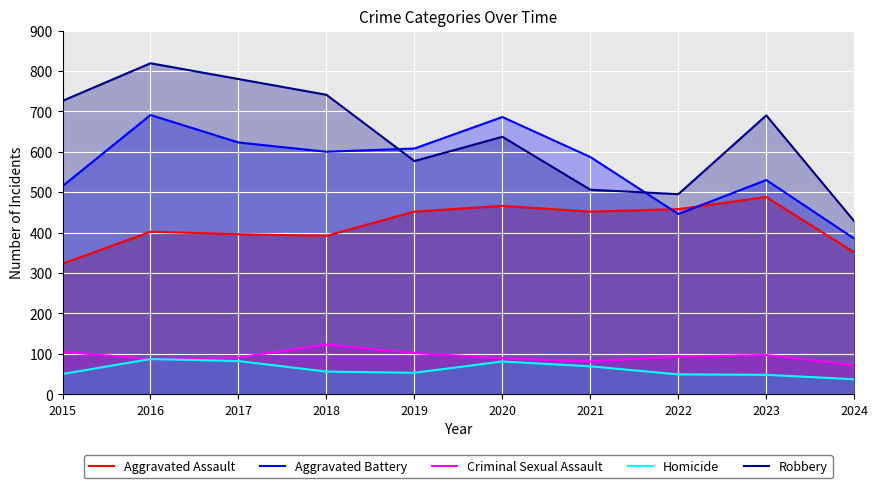

Is the value of Aggravated Battery at 2024 greater than the value of Aggravated Assault at 2018?

No